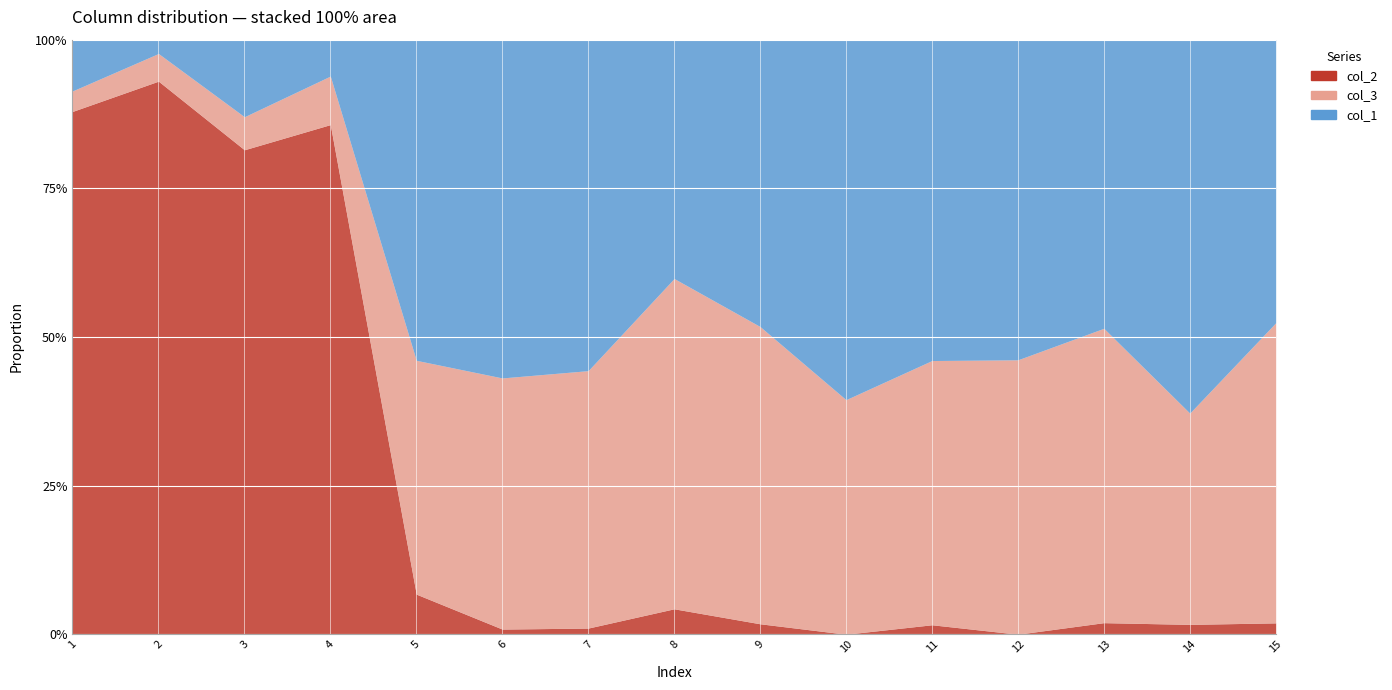

At which category does the chart reach its minimum across all series?

10